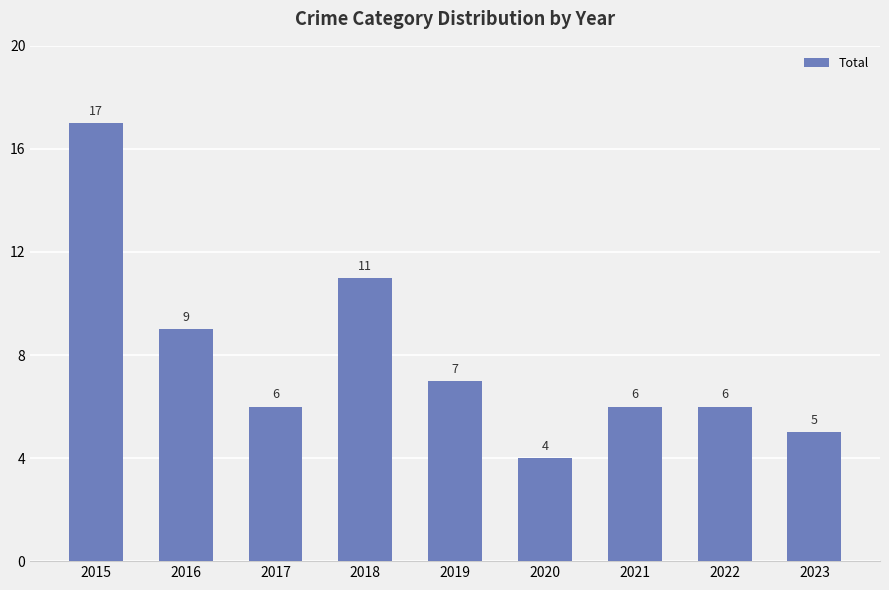

Read the value at 2021.

6